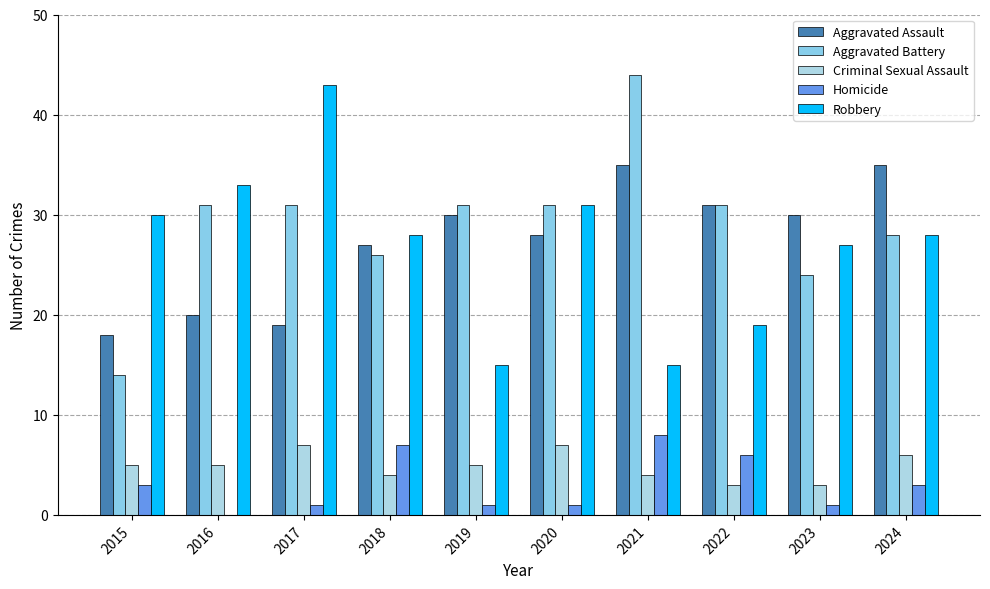

What is the total value across all series at 2019?

82